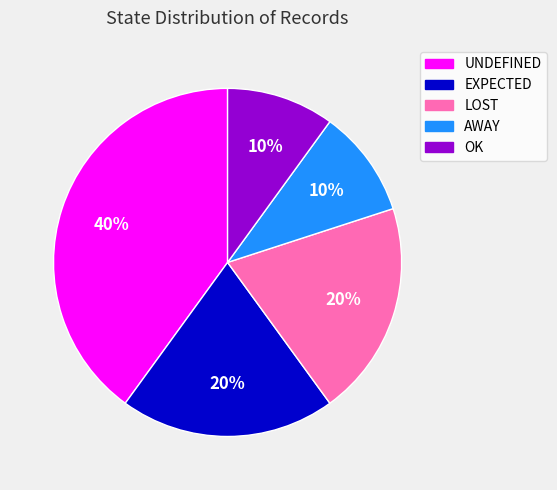

Does any single category account for the majority?

No